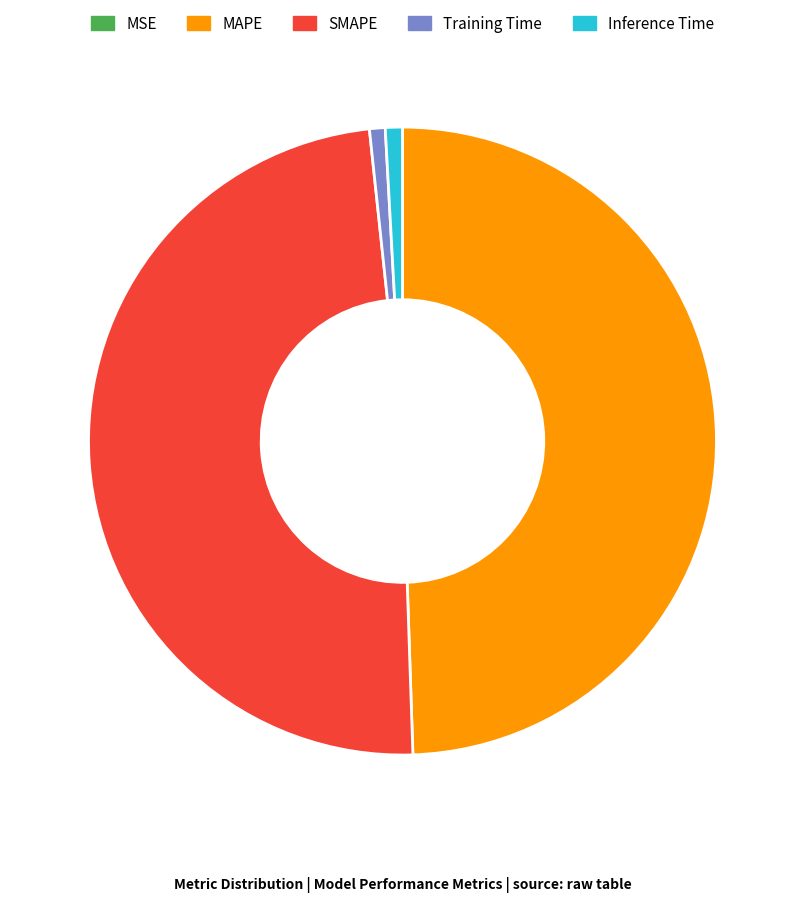

The SMAPE slice represents 49% of the pie. True or false?

True